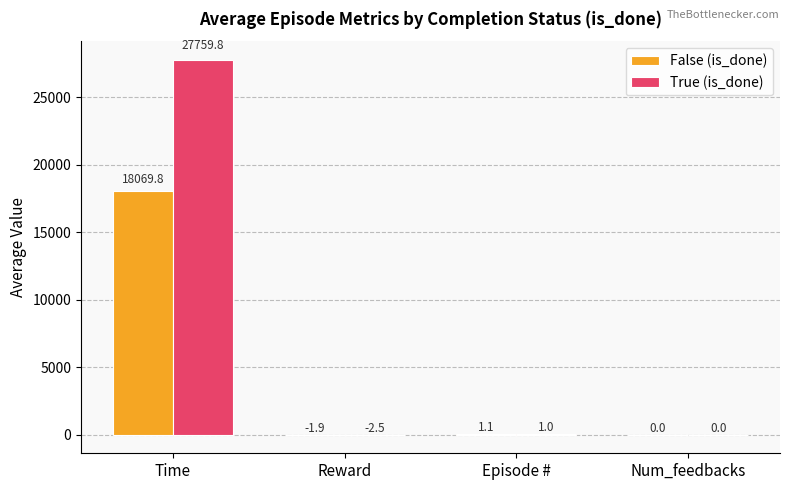

What is the greatest value displayed?

27759.8